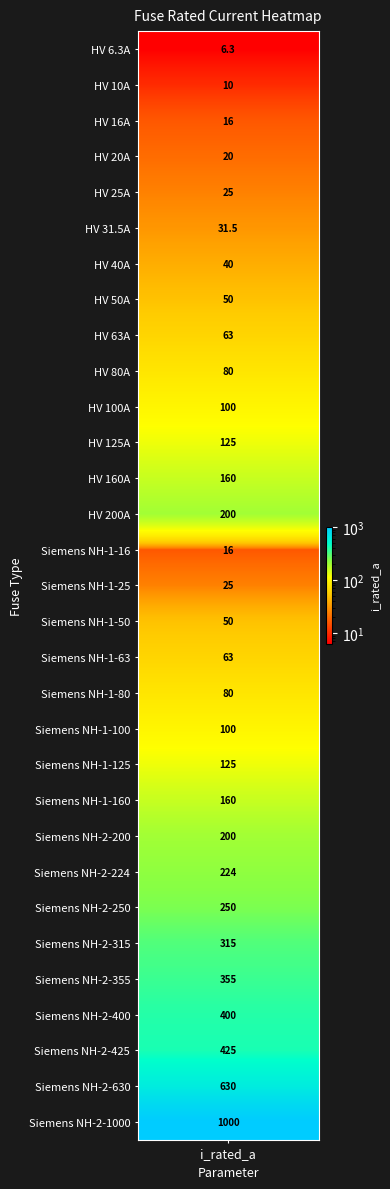

Reading left to right, list all the values displayed in this chart.

HV 6.3A=6.3	HV 10A=10.0	HV 16A=16.0	HV 20A=20.0	HV 25A=25.0	HV 31.5A=31.5	HV 40A=40.0	HV 50A=50.0	HV 63A=63.0	HV 80A=80.0	HV 100A=100.0	HV 125A=125.0	HV 160A=160.0	HV 200A=200.0	Siemens NH-1-16=16.0	Siemens NH-1-25=25.0	Siemens NH-1-50=50.0	Siemens NH-1-63=63.0	Siemens NH-1-80=80.0	Siemens NH-1-100=100.0	Siemens NH-1-125=125.0	Siemens NH-1-160=160.0	Siemens NH-2-200=200.0	Siemens NH-2-224=224.0	Siemens NH-2-250=250.0	Siemens NH-2-315=315.0	Siemens NH-2-355=355.0	Siemens NH-2-400=400.0	Siemens NH-2-425=425.0	Siemens NH-2-630=630.0	Siemens NH-2-1000=1000.0